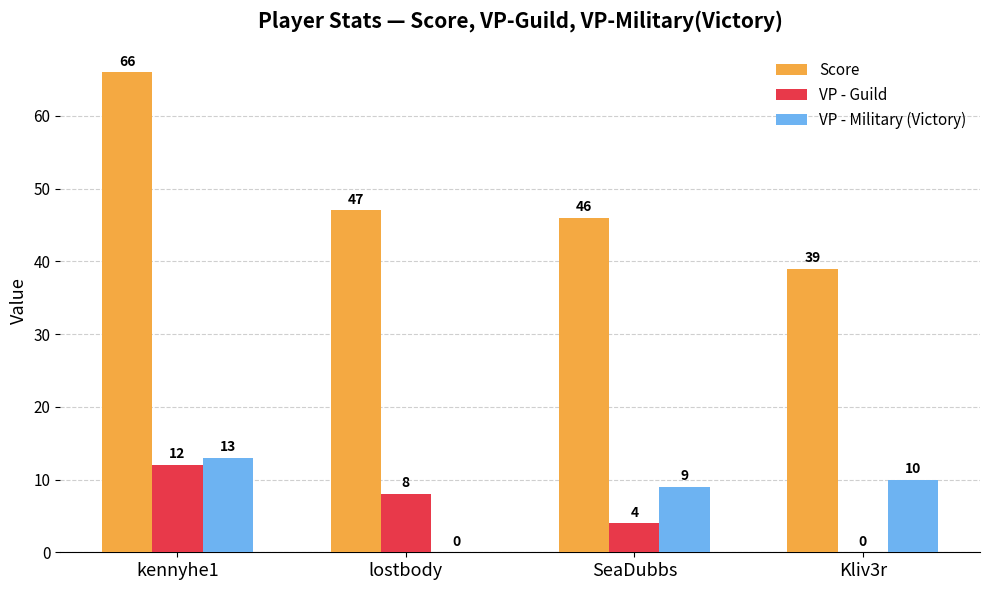

Are the bars grouped side by side (vs. stacked)?

Yes